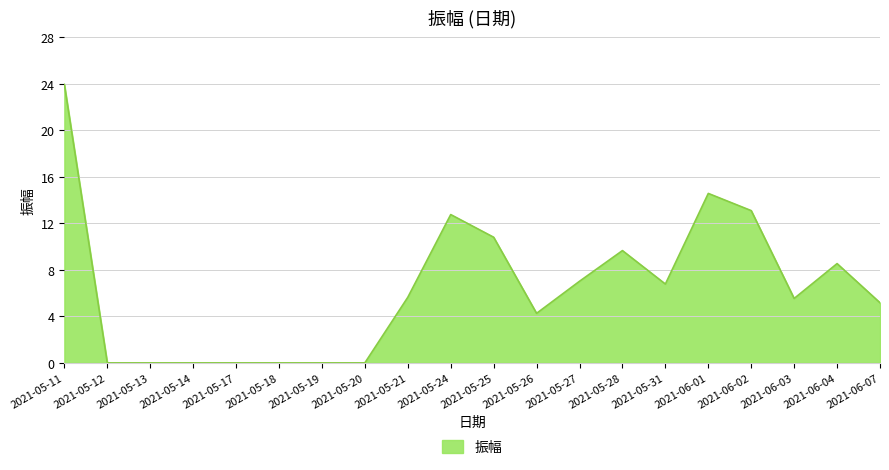

True or false: the data shows -9.3 at 2021-05-13.

False